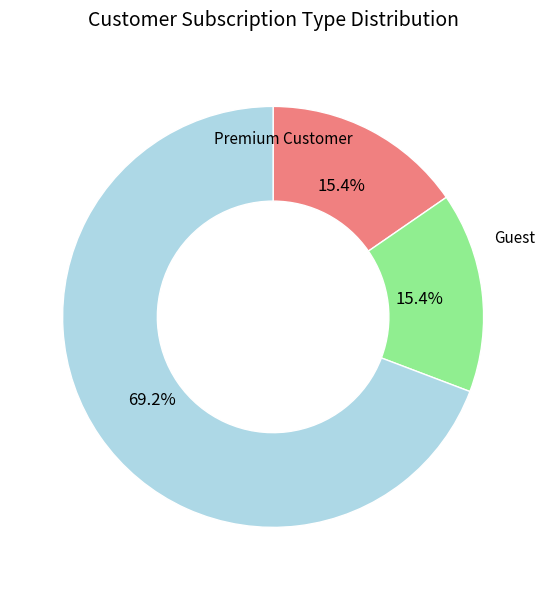

How much of the chart is everything except Premium Customer?

84.6%